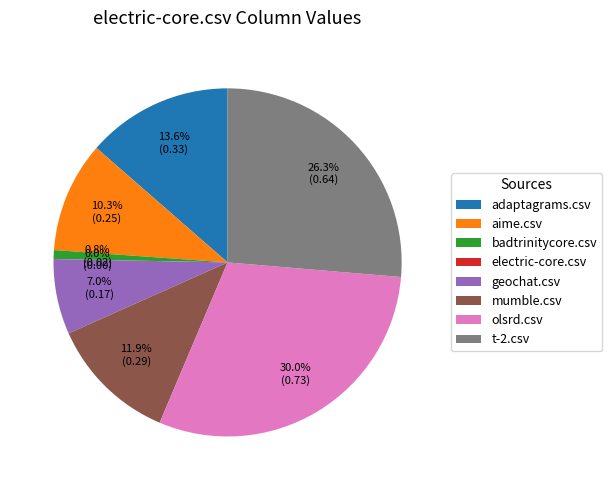

Which category has the biggest portion of the pie?

olsrd.csv